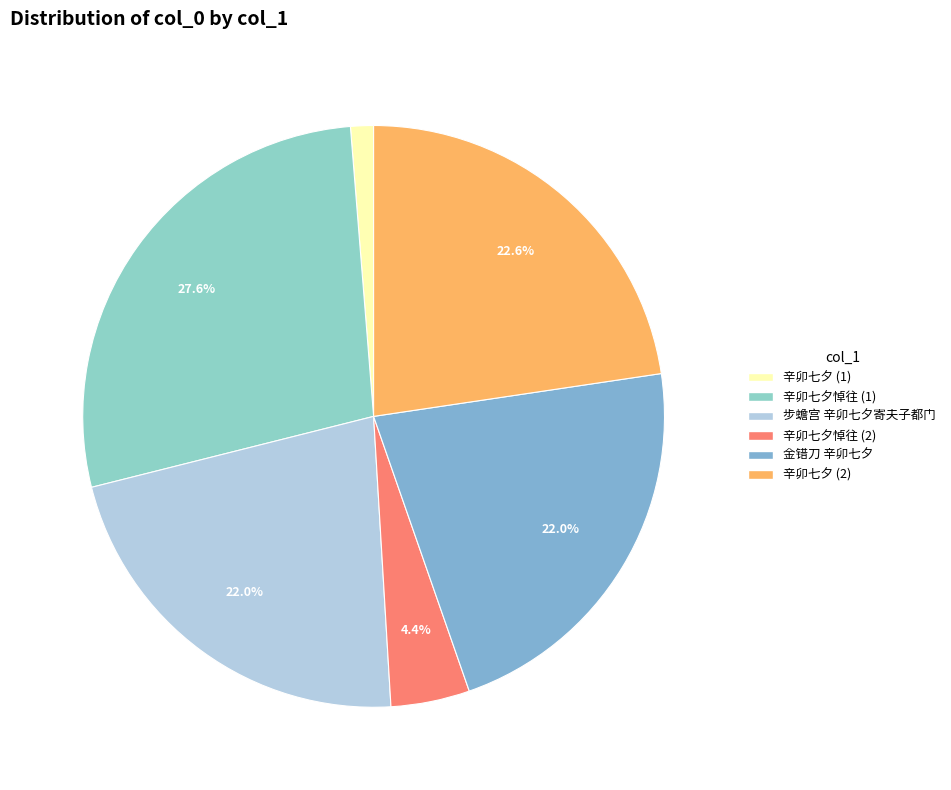

How many slices are in this pie chart?

6